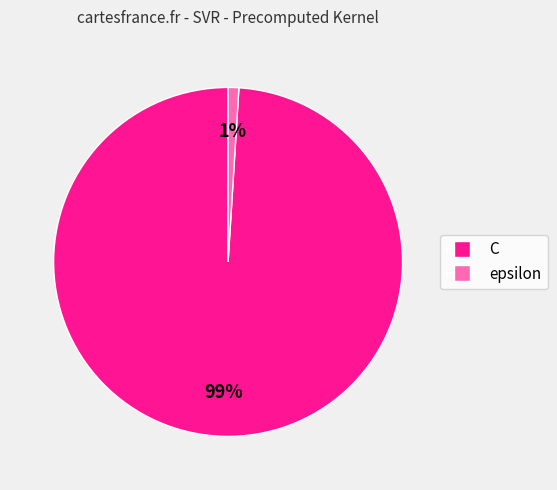

Which has a higher value, C or epsilon?

C